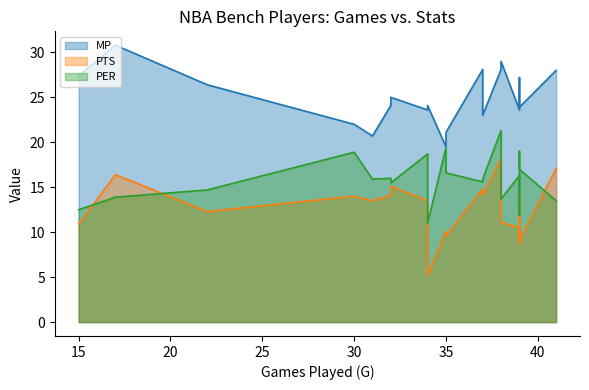

What is the sum of all PER values?

317.3